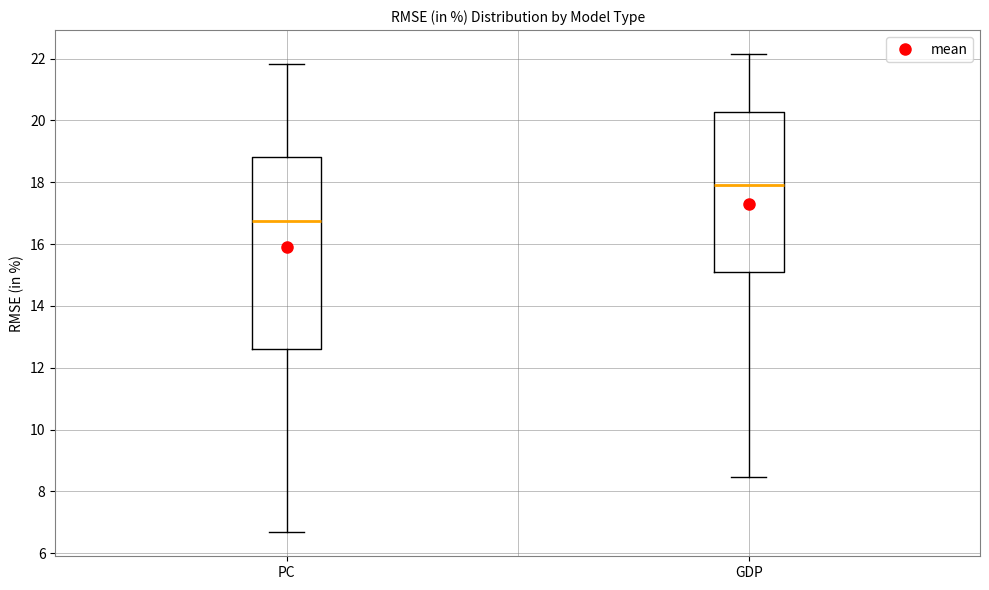

Reading left to right, transcribe this box plot: for each box, give where its median line is, the range the box spans, and where its two whiskers end, as read against the y-axis. The values are not printed on the chart, so give them approximately, as read against the axis.

PC: median 16.8, box 12.6 to 18.8, whiskers 6.6 to 21.8
GDP: median 18.0, box 15.0 to 20.2, whiskers 8.4 to 22.2